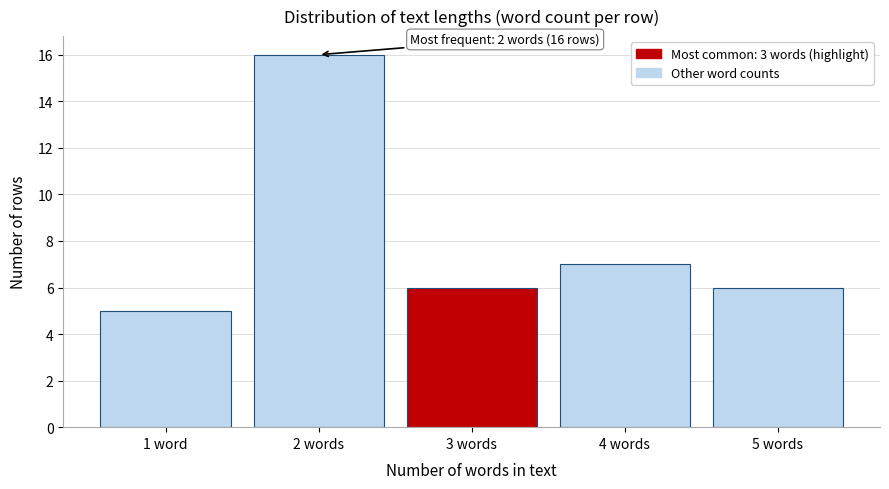

Reading left to right, what are all the values shown in this chart?

5	16	6	7	6